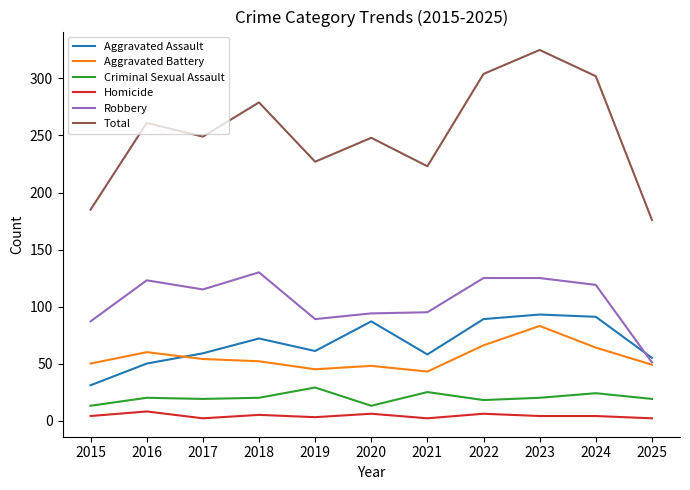

The value of Total at 2020 is 248. True or false?

True